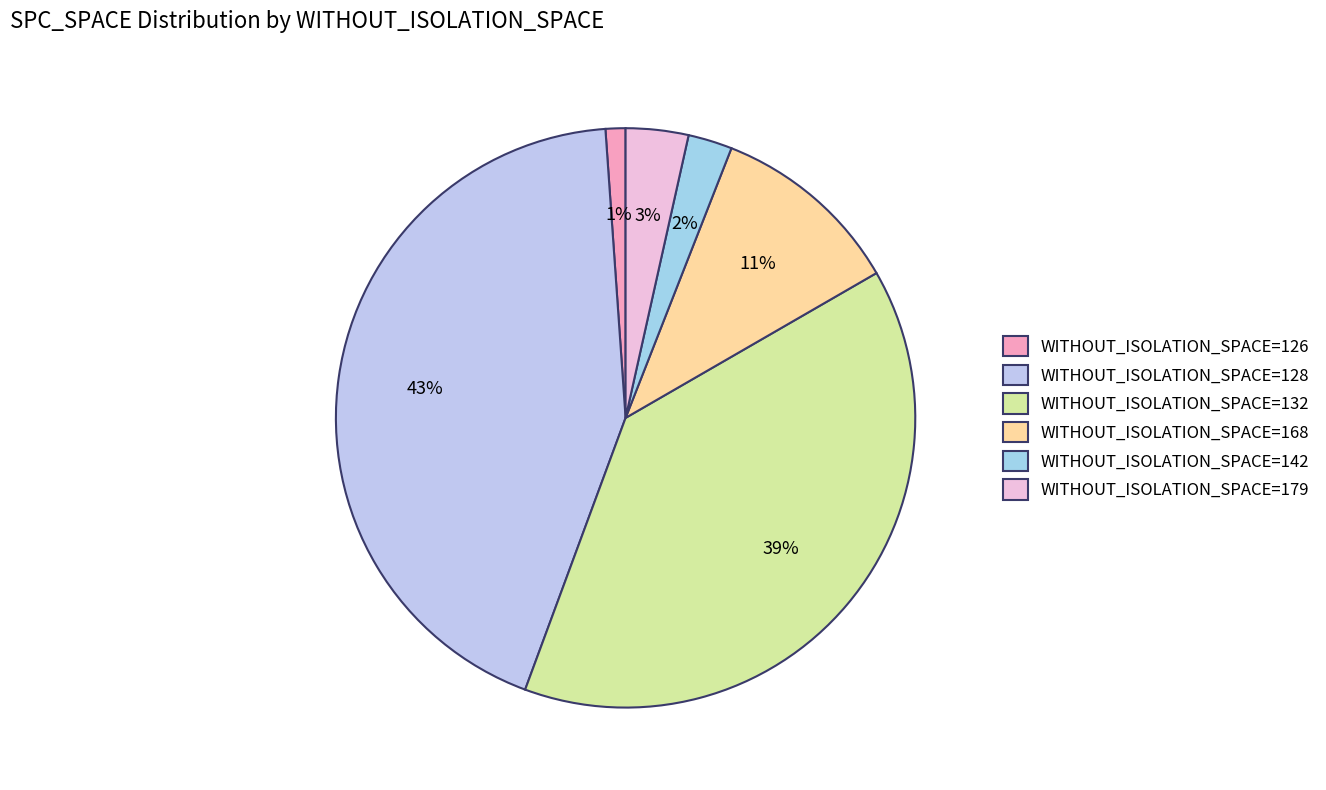

Is there any slice that represents more than half of the pie?

No